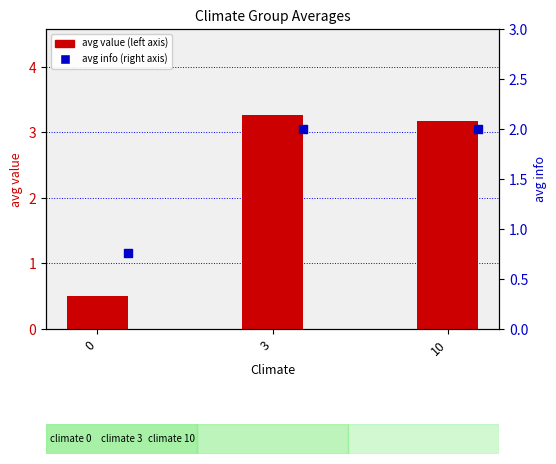

Which series reaches the minimum Y coordinate?

avg value (left)